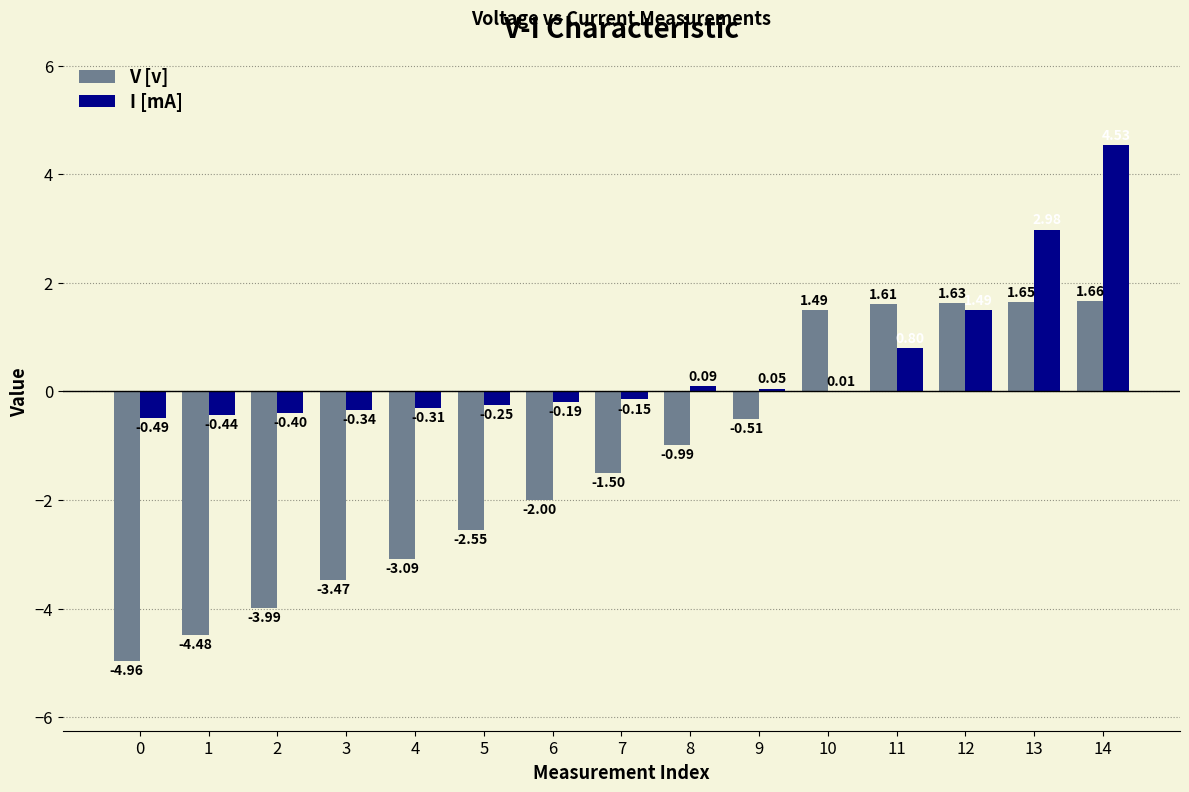

Which series changed the most between 2 and 11?

V [v]